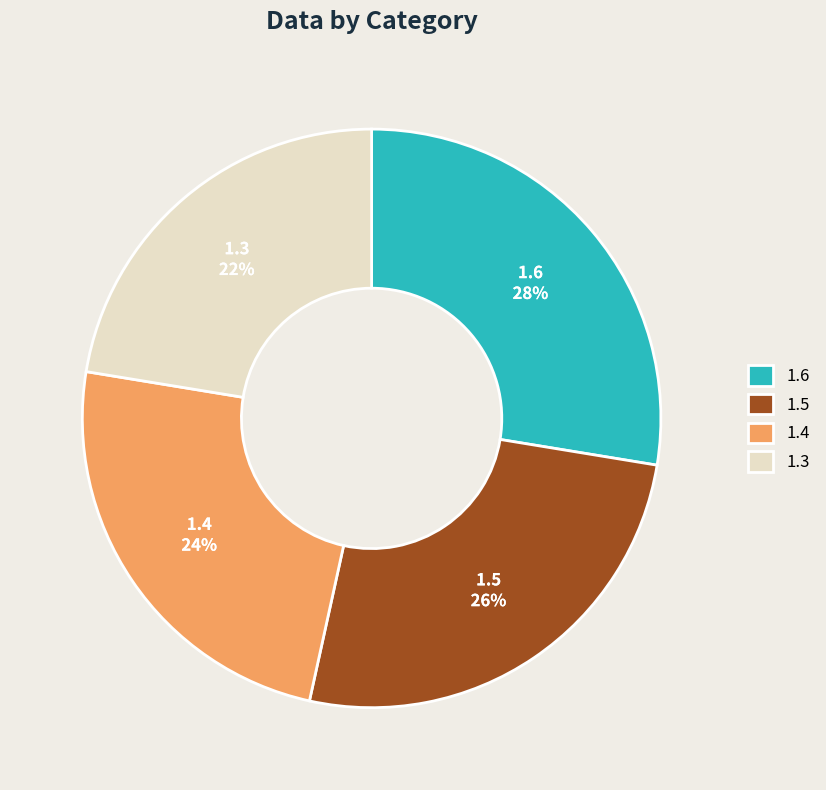

What percentage is the 1.4 slice, to the nearest percent?

24%